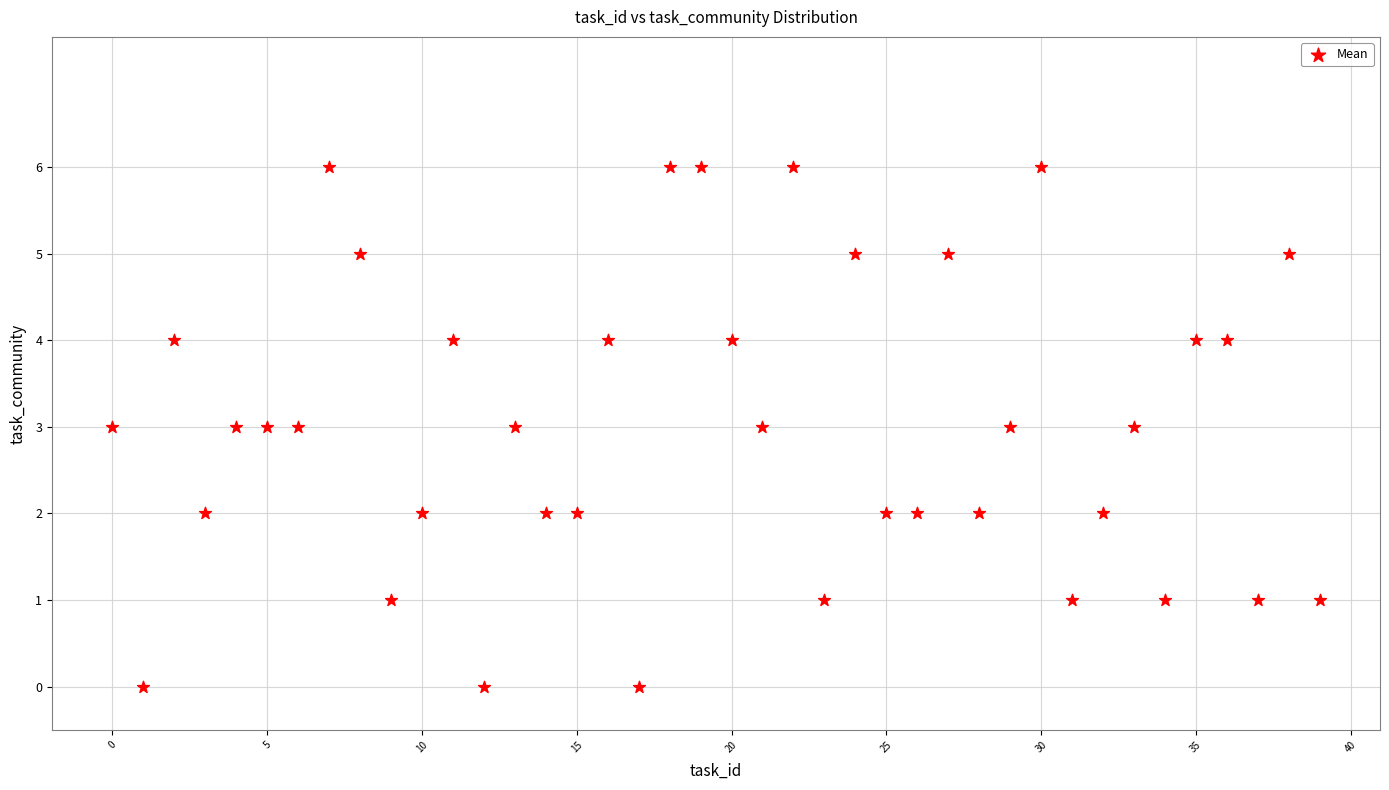

What is the range of Y values (max minus min)?

6